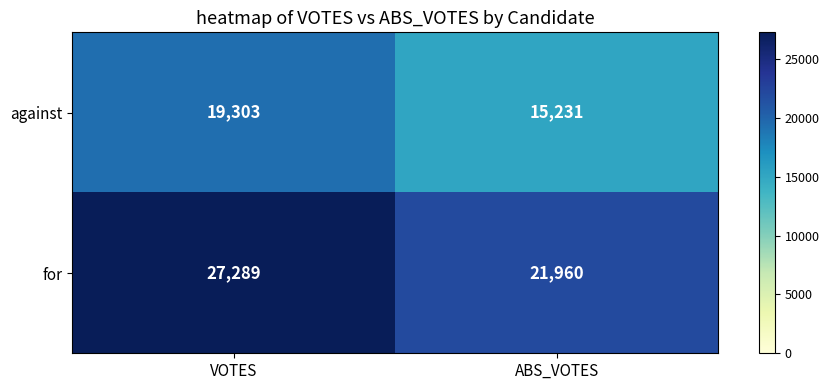

What is the minimum value shown in the chart?

15231